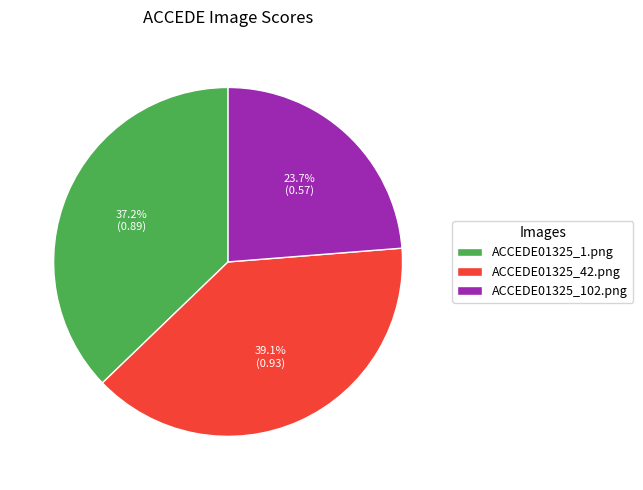

Which has a higher value, ACCEDE01325_102.png or ACCEDE01325_1.png?

ACCEDE01325_1.png